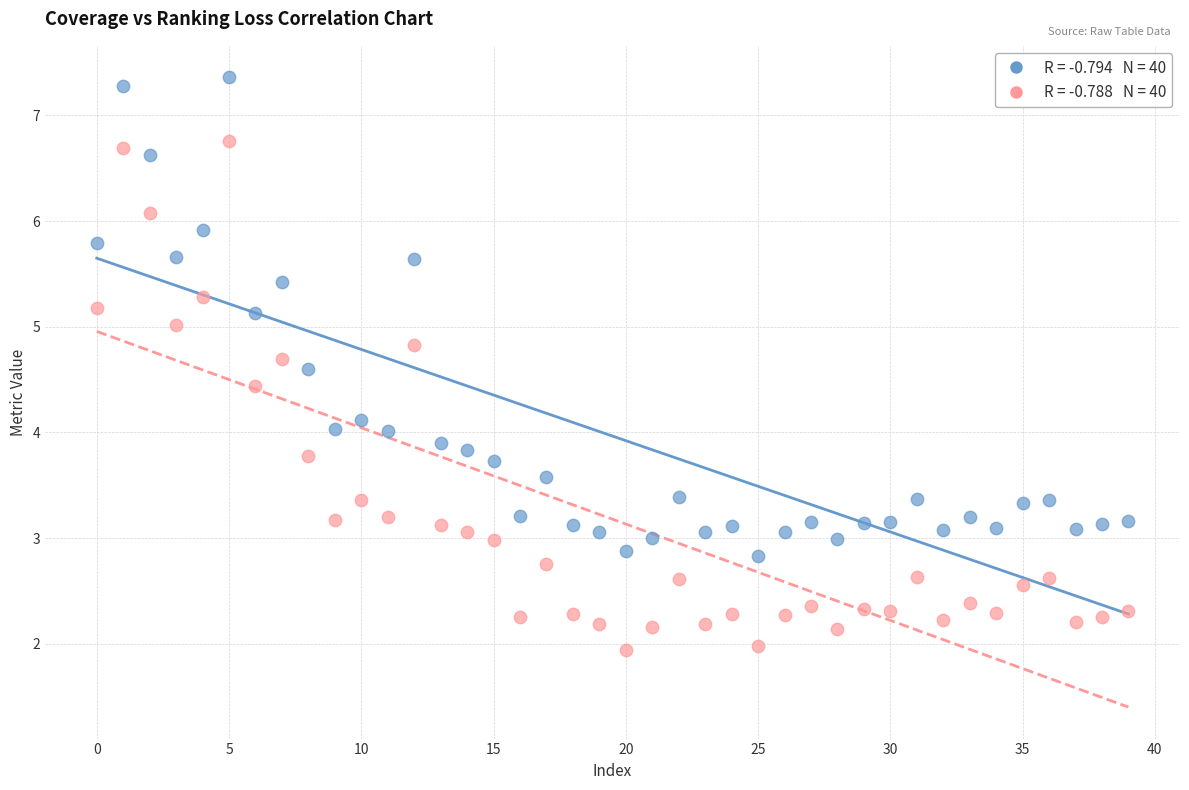

Across all data points, what is the range of Y values (max minus min)?

5.4